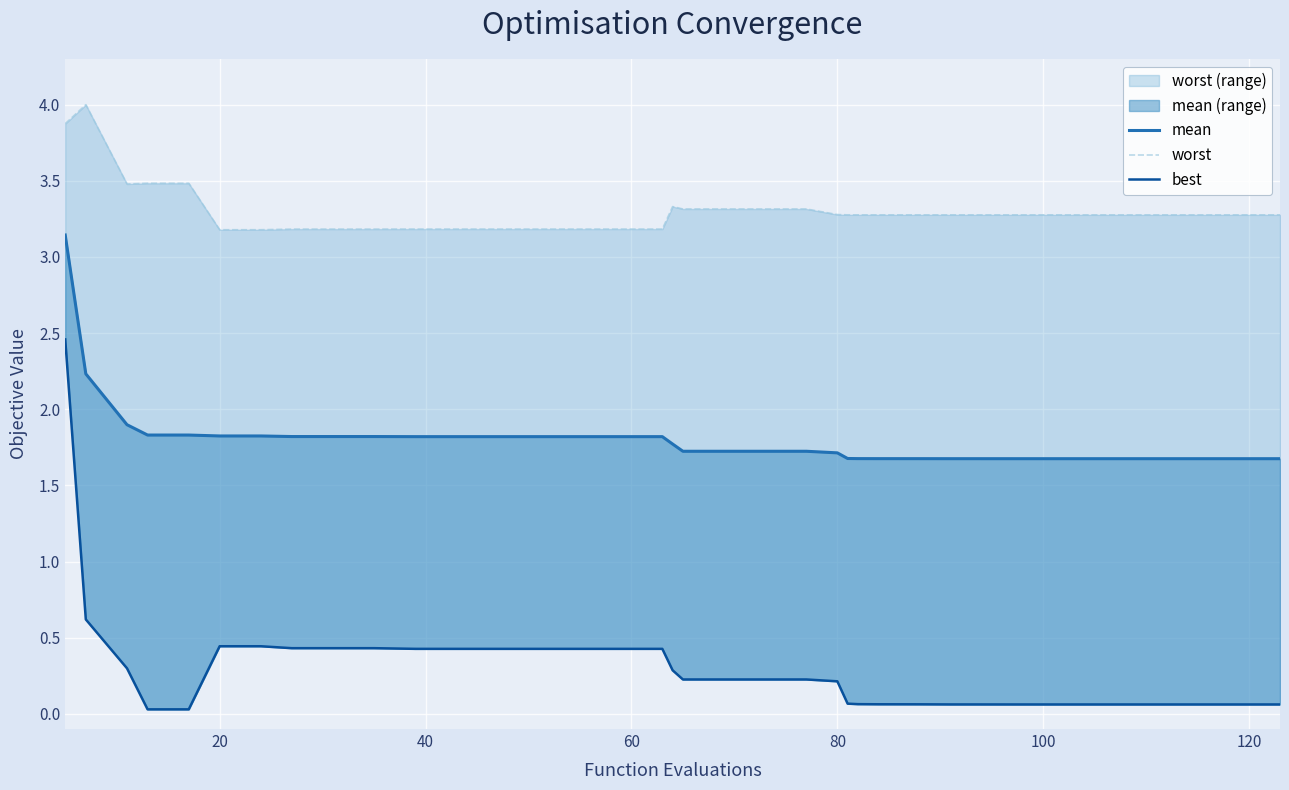

List the series in order of their peak value, highest first.

worst line, mean line, best